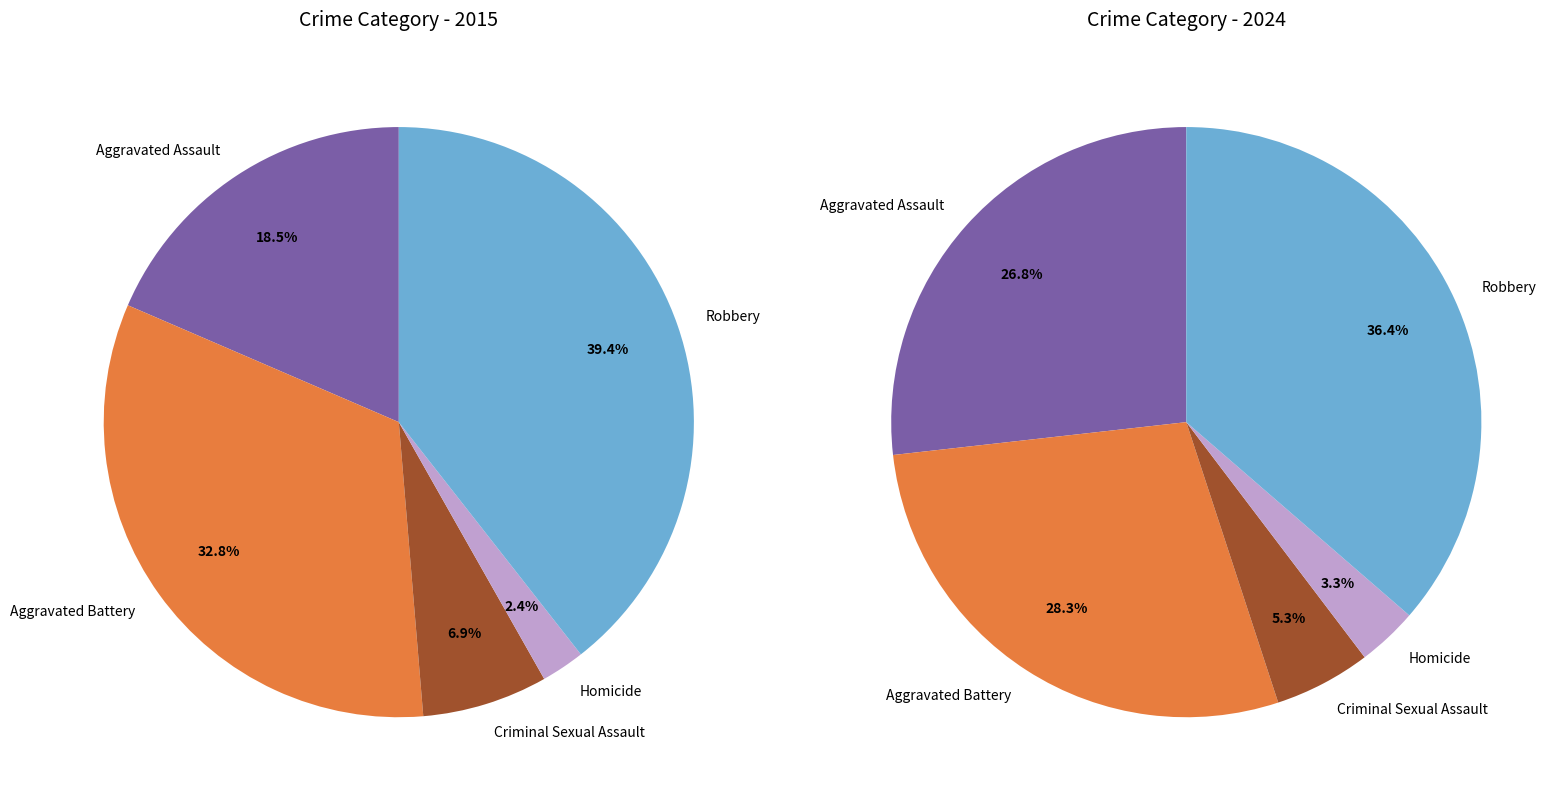

To the nearest percent, what is the combined percentage of Criminal Sexual Assault and Aggravated Battery?

40%